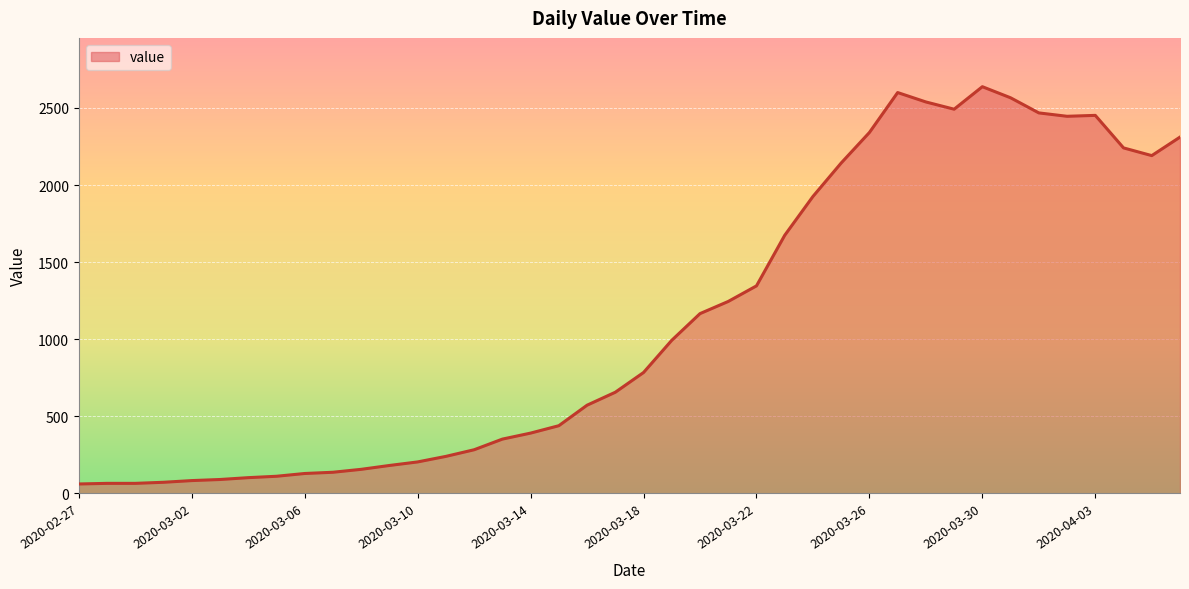

What is the greatest value displayed?

2638